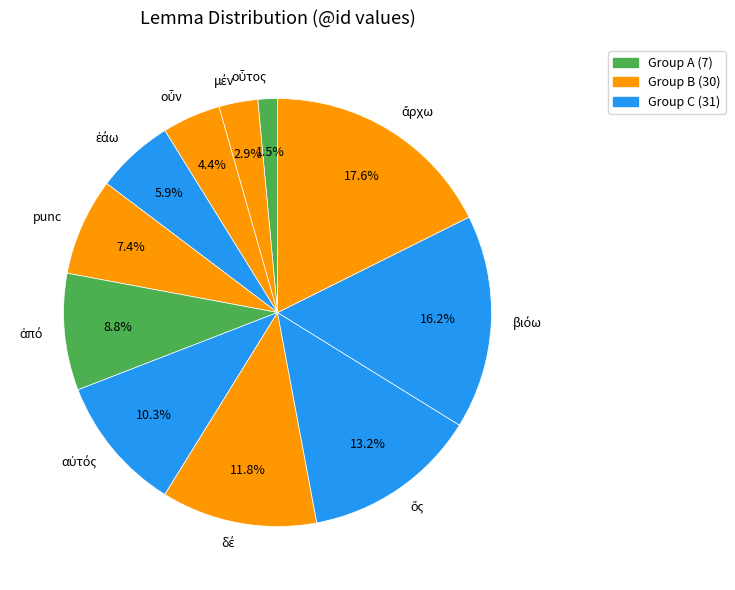

How many segments does this pie chart have?

11